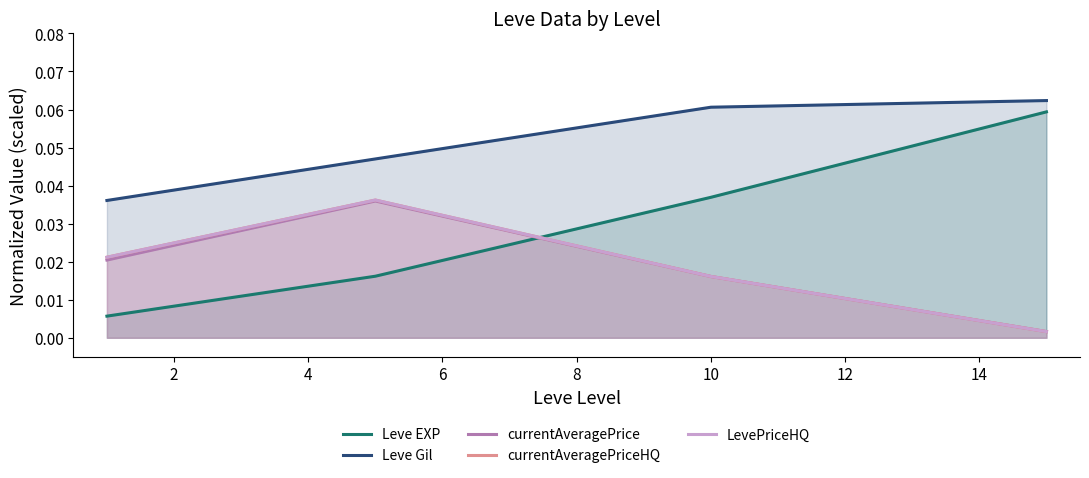

The currentAveragePriceHQ series shows 0.0 at 2. True or false?

True